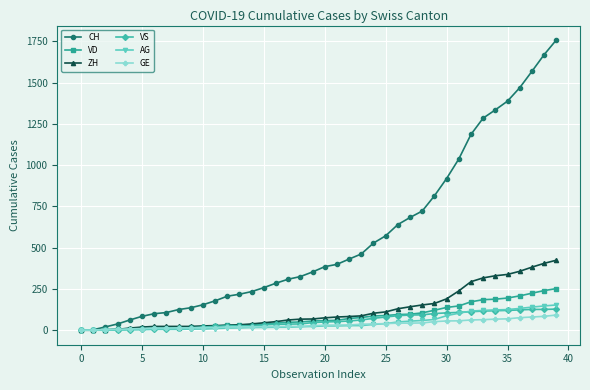

Is this an area chart (filled region under the line)?

No